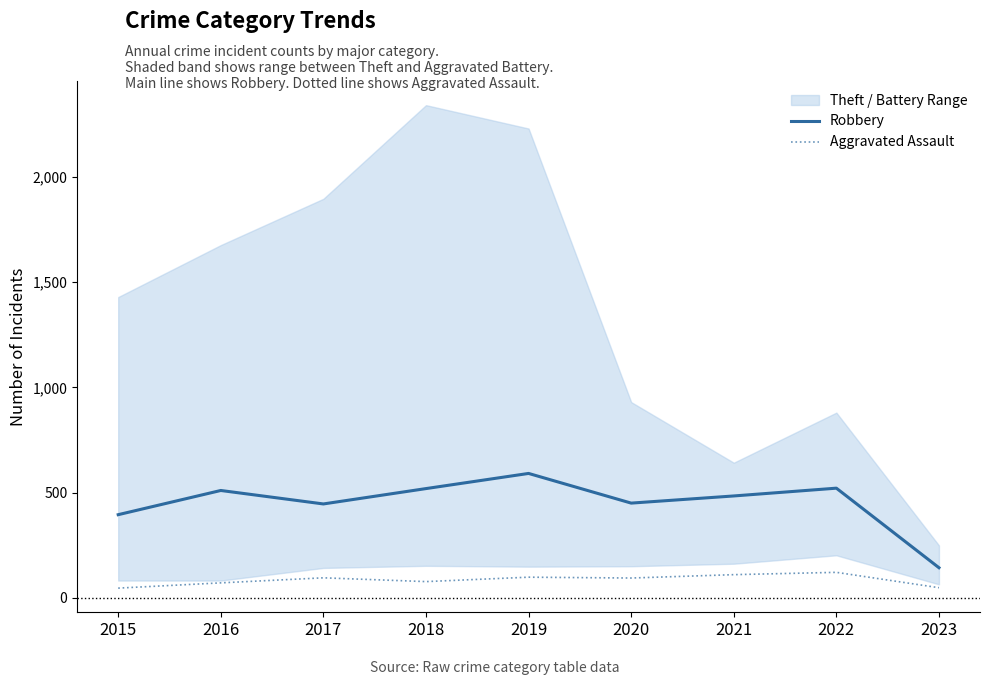

Rank the series by their average value, from highest to lowest.

Robbery, Aggravated Assault